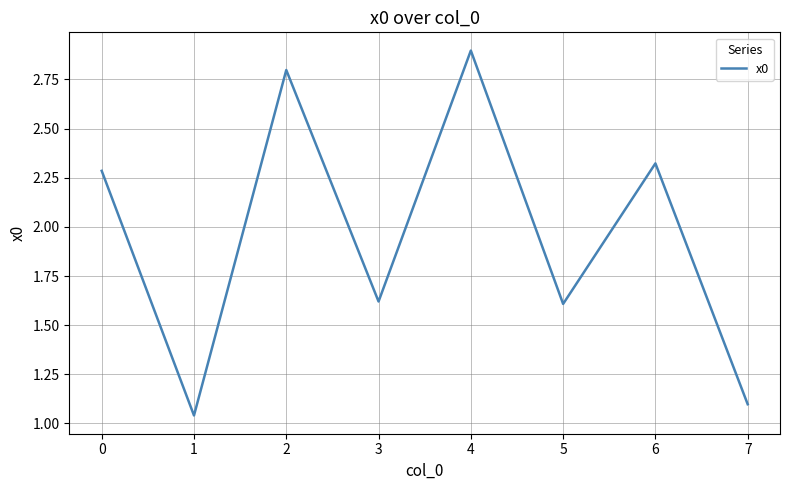

Approximately how many times larger is the value at 7 compared to 2?

0.4